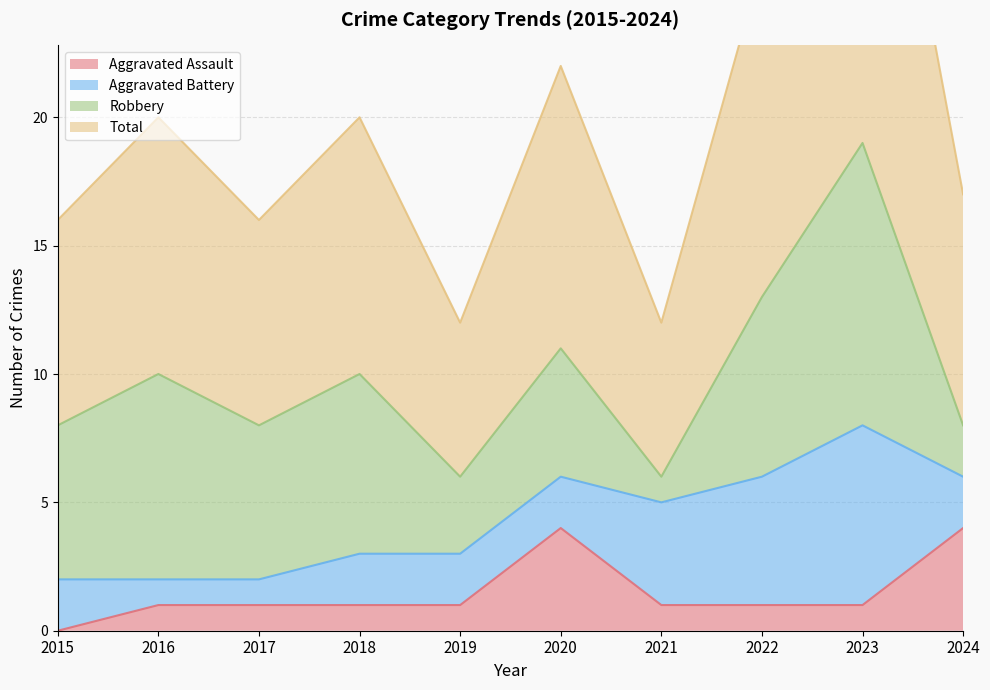

The value of Total at 2016 is 13. True or false?

False